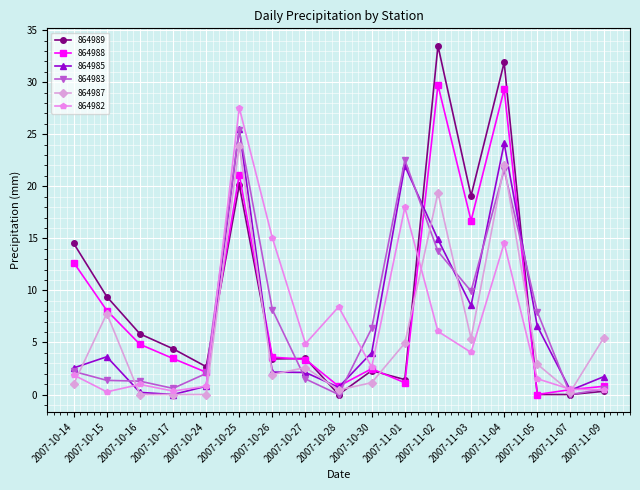

What is the label of the 10th point from the right?

2007-10-27